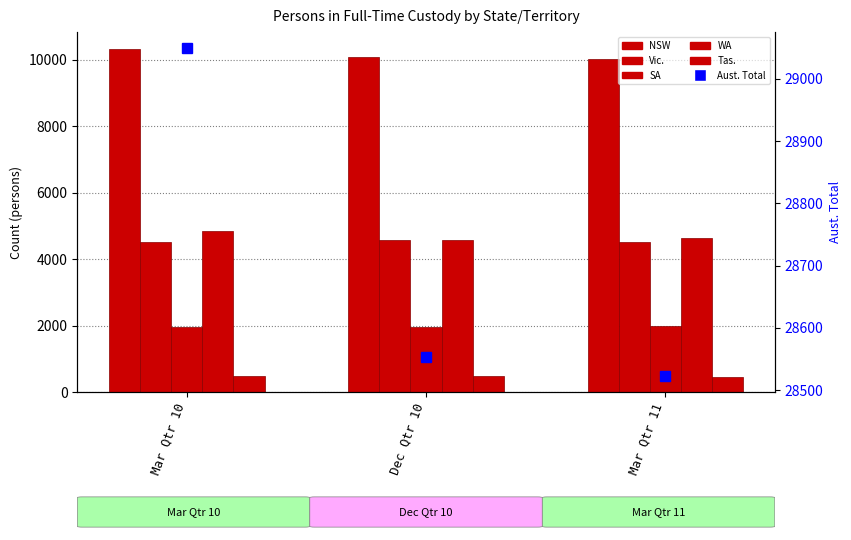

Where does the SA series first go above 1962?

Mar Qtr 11